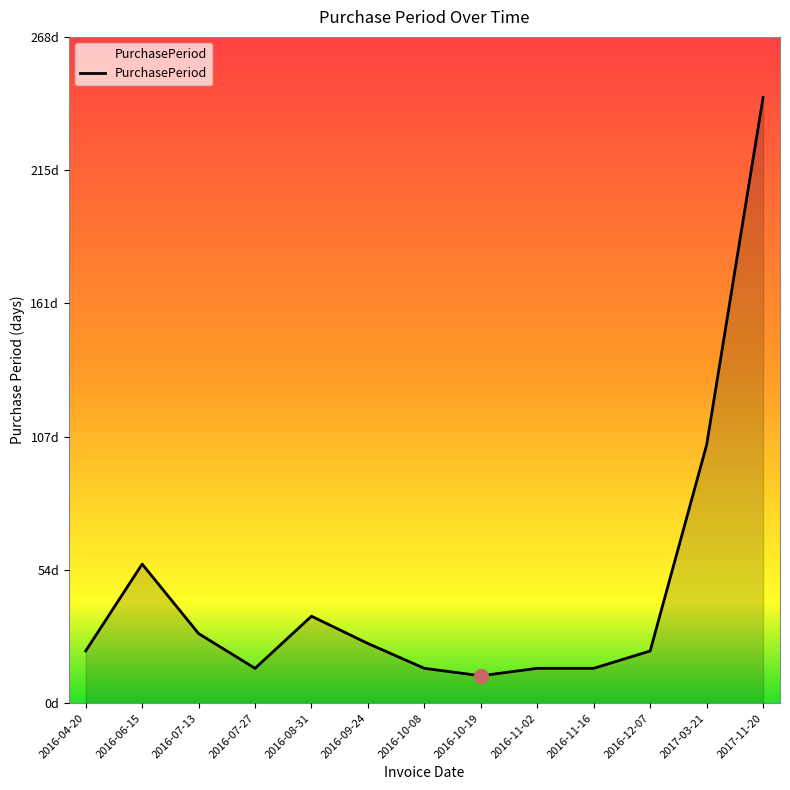

Does the chart have visible grid lines?

No